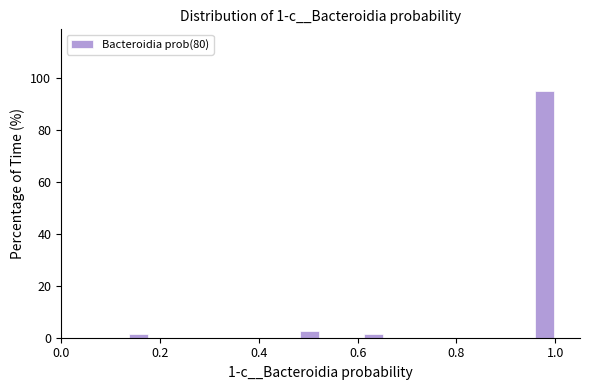

Read against the x-axis, roughly where is the centre of the tallest bar?

0.98